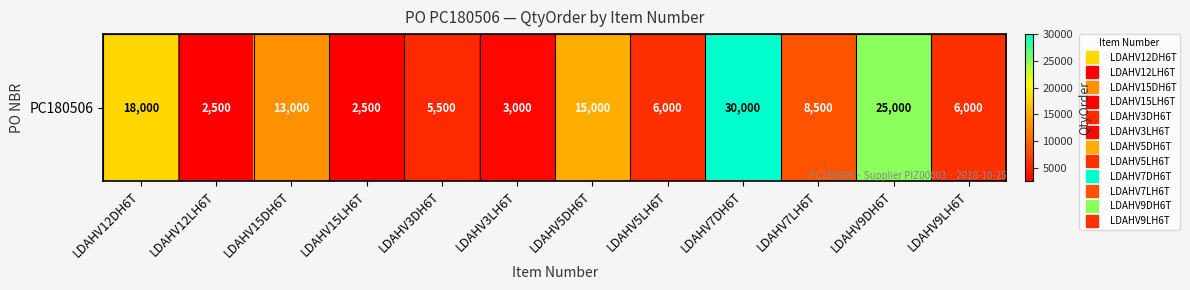

Which label corresponds to the smallest value in the chart?

LDAHV12LH6T